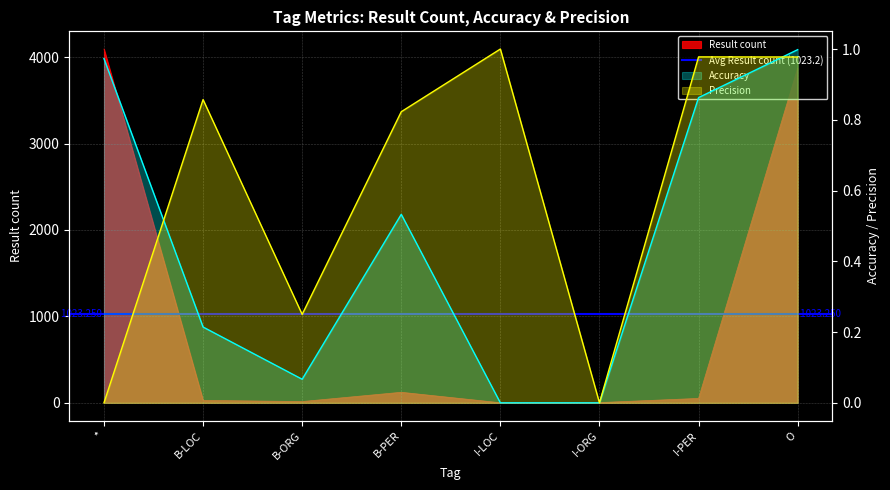

What is the sum of all Accuracy values?

3.6